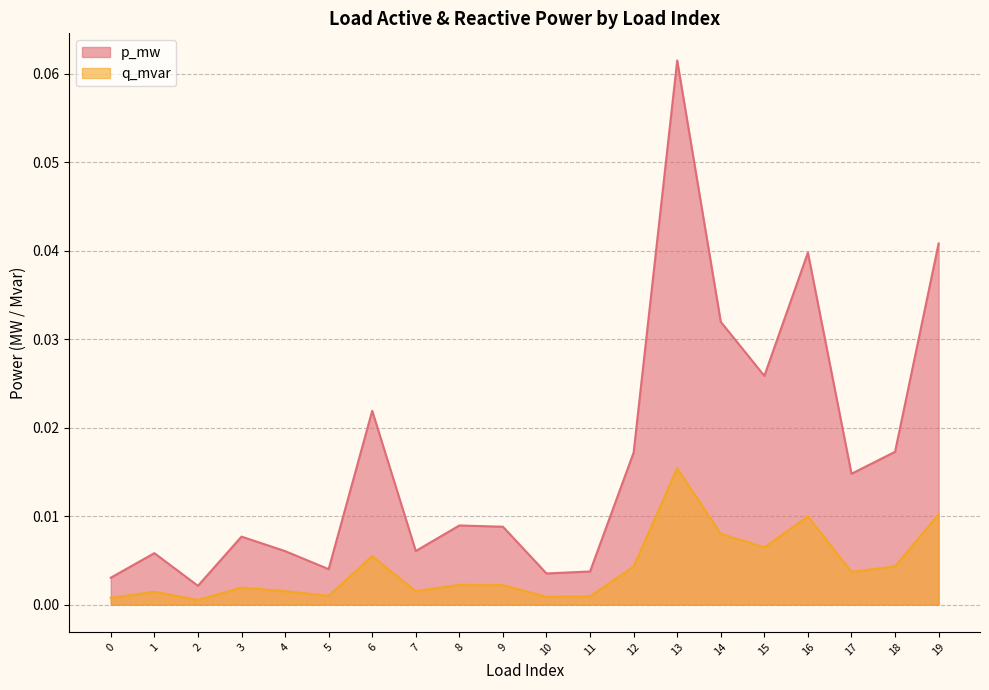

True or false: q_mvar has a value of 0.0 at 8.

True